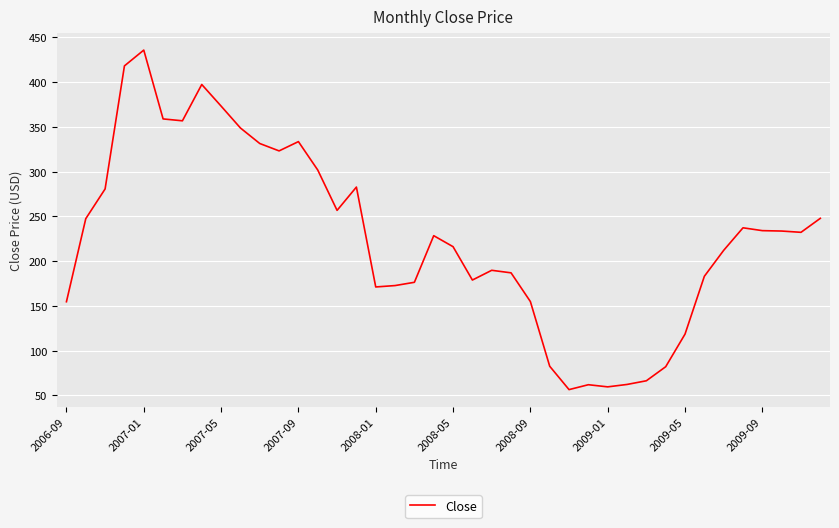

What is the maximum value shown in the chart?

435.8